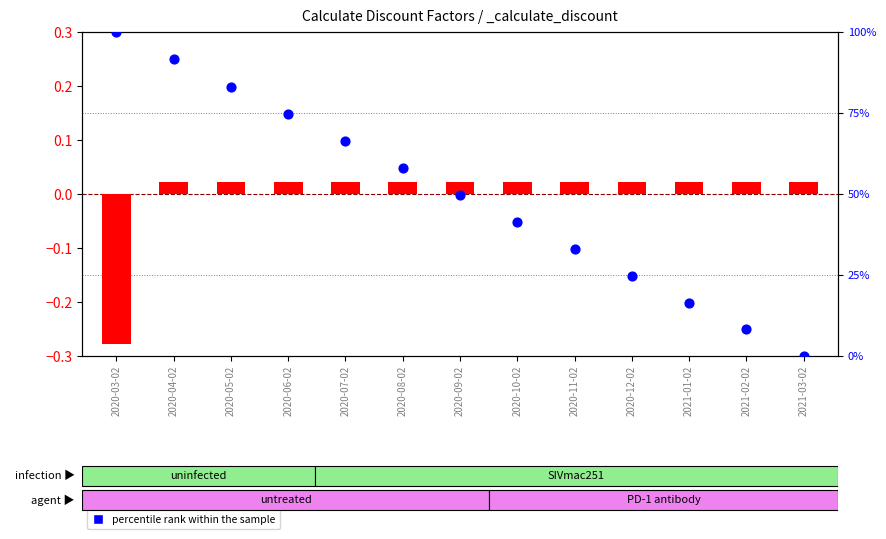

At how many categories does at least one series exceed 99?

1